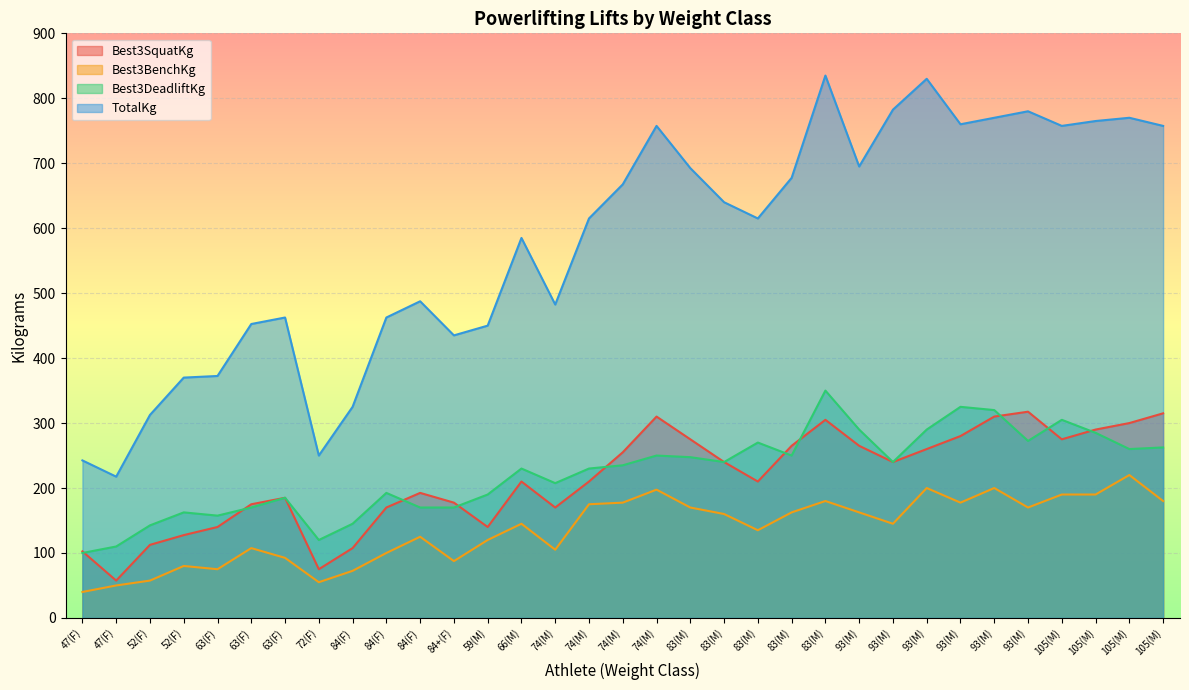

At which category is the sum across all series the highest?

83(M)